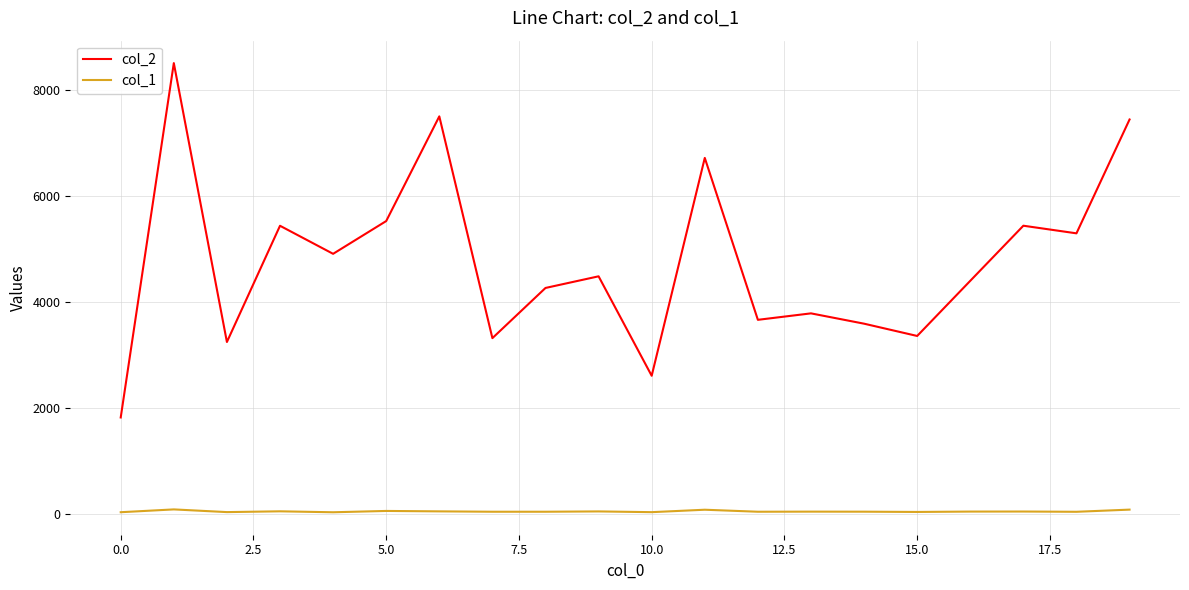

True or false: col_1 and col_2 cross at least once.

False